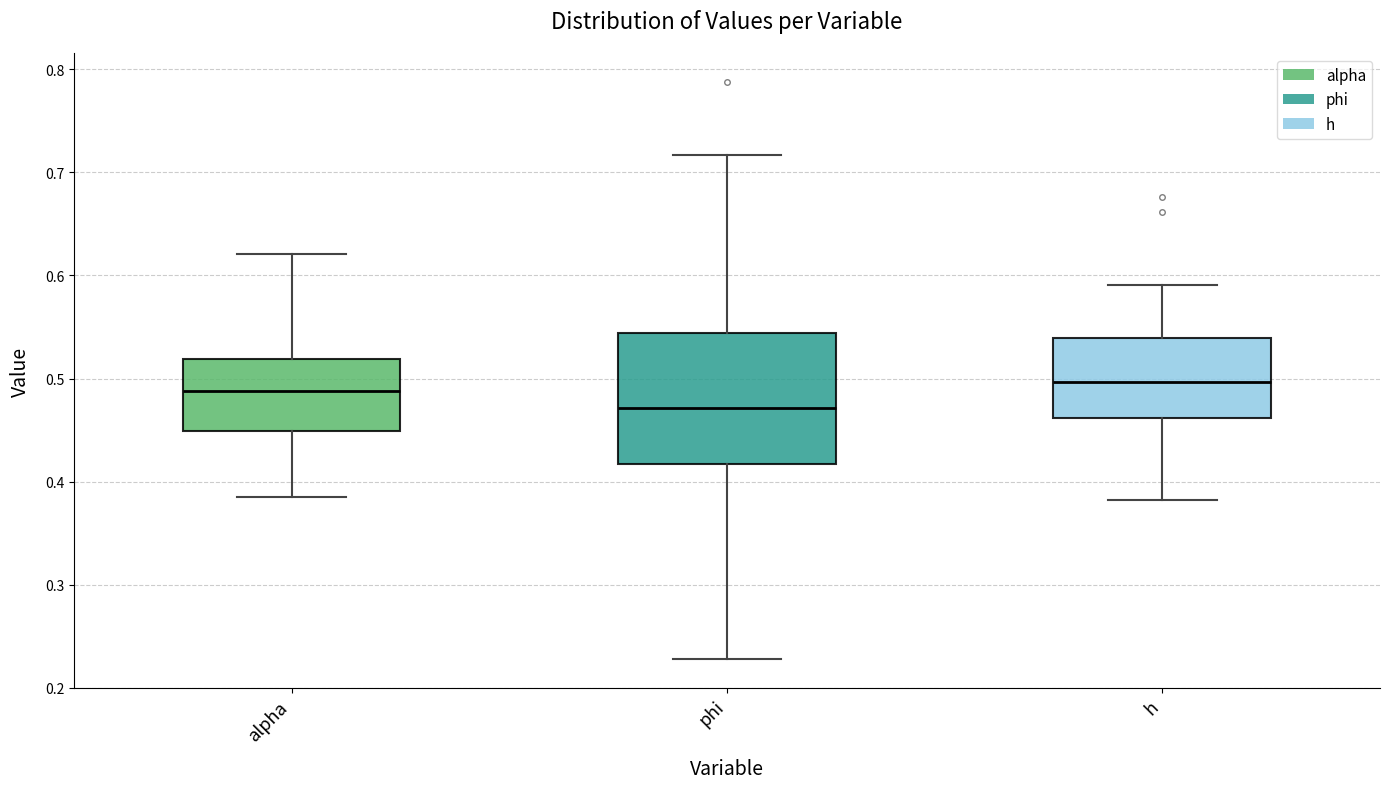

Where is the upper edge of the box for phi on the y-axis? The values are not printed on the chart, so give them approximately, as read against the axis.

0.54